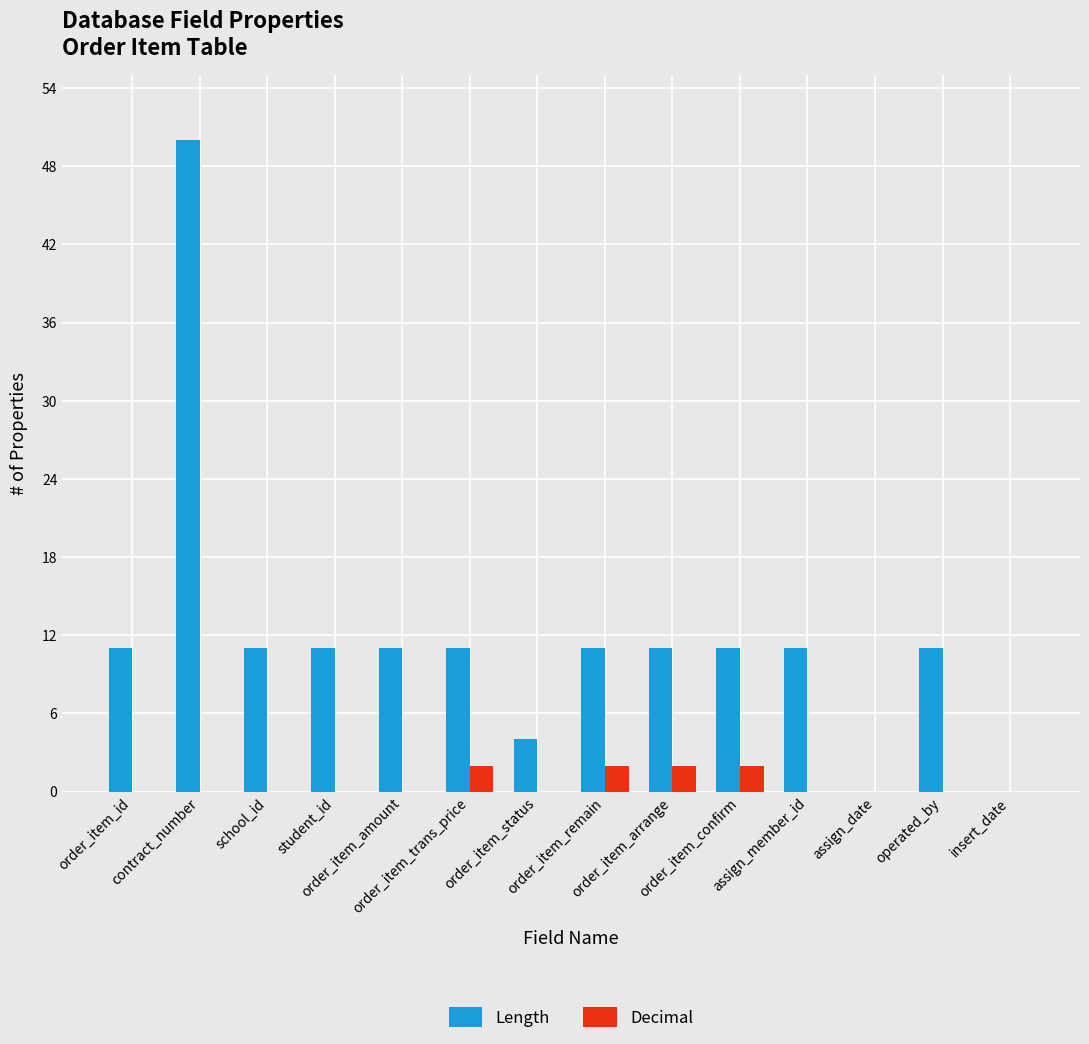

What is the spread (max minus min) of values at order_item_arrange?

9